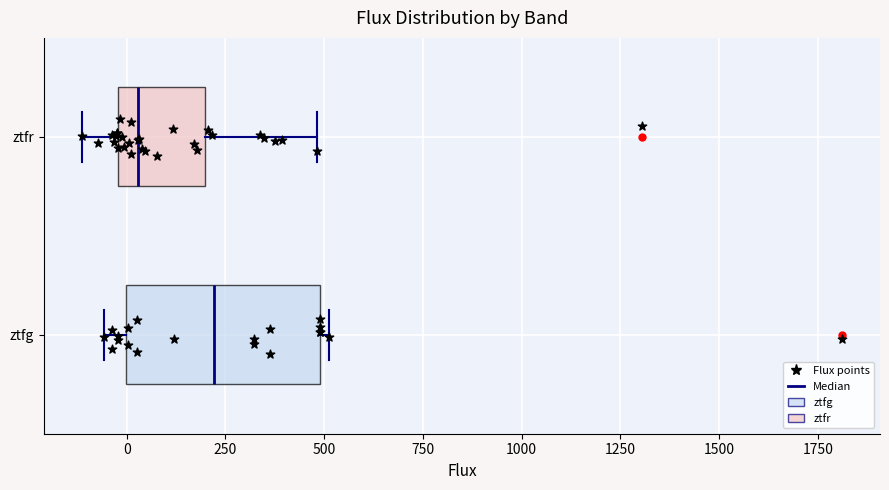

Reading bottom to top, transcribe this box plot: for each box, give where its median line is, the range the box spans, and where its two whiskers end, as read against the x-axis. The values are not printed on the chart, so give them approximately, as read against the axis.

ztfg: median 200, box 0 to 500, whiskers -50 to 500 (just right of the box's right edge)
ztfr: median 50, box 0 to 200, whiskers -100 to 500